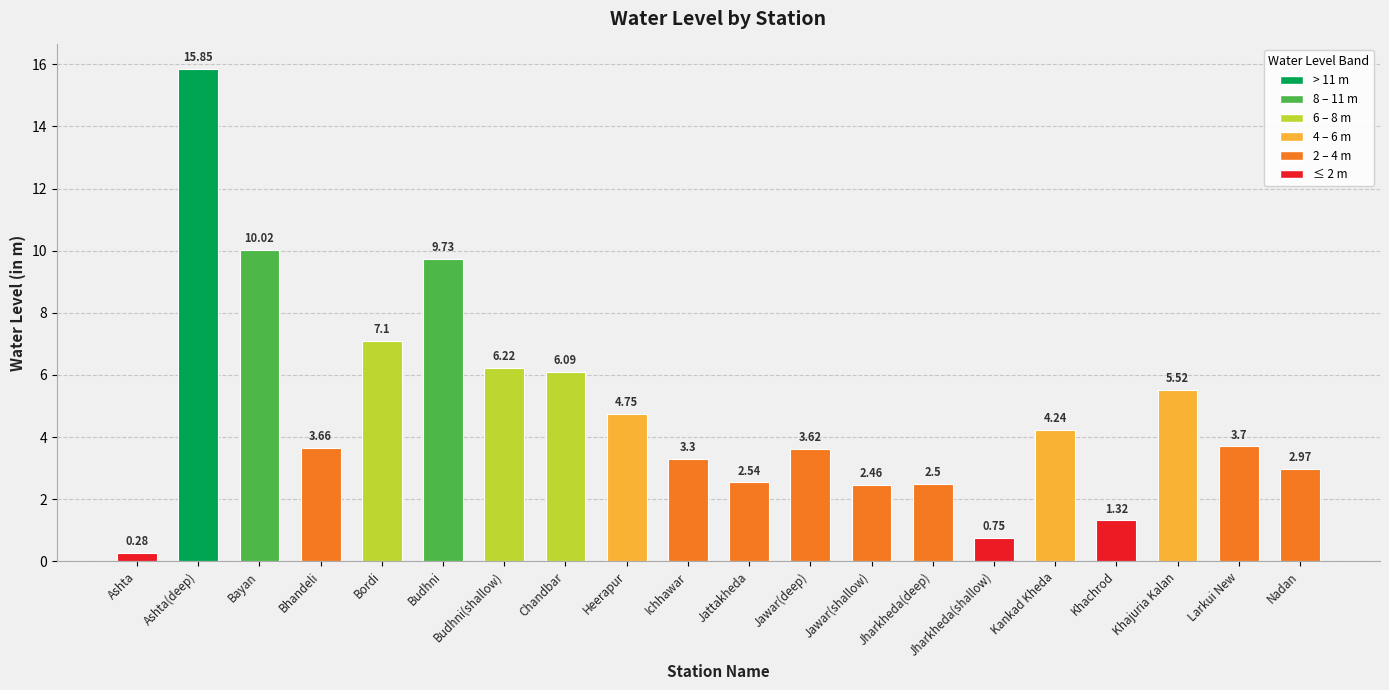

What position from the left is Jharkheda(deep)?

14